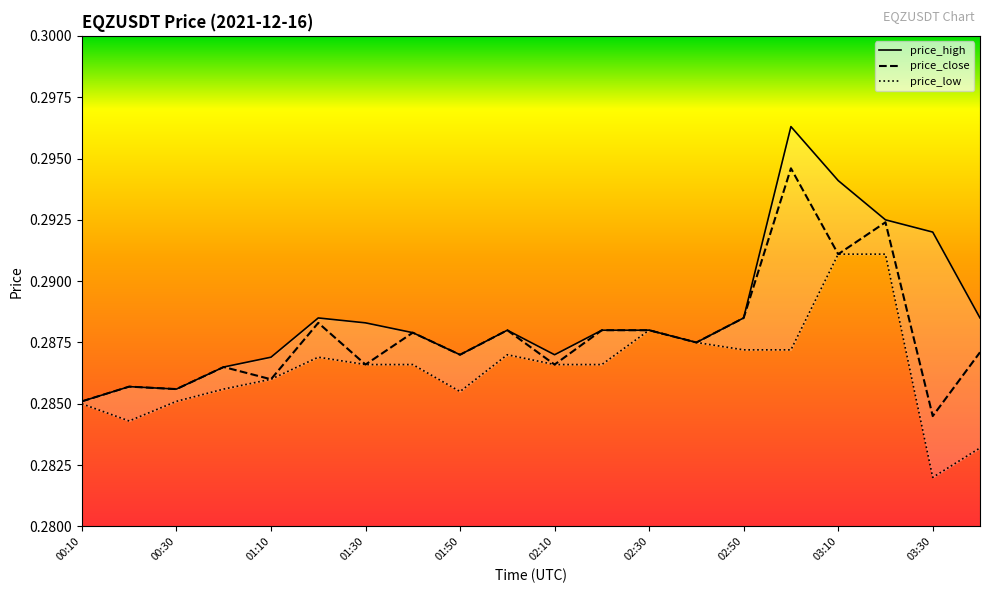

Reading left to right, what are all the values shown in this chart?

price_high: 00:10=0.3	00:20=0.3	00:30=0.3	01:00=0.3	01:10=0.3	01:20=0.3	01:30=0.3	01:40=0.3	01:50=0.3	02:00=0.3	02:10=0.3	02:20=0.3	02:30=0.3	02:40=0.3	02:50=0.3	03:00=0.3	03:10=0.3	03:20=0.3	03:30=0.3	03:40=0.3
price_close: 00:10=0.3	00:20=0.3	00:30=0.3	01:00=0.3	01:10=0.3	01:20=0.3	01:30=0.3	01:40=0.3	01:50=0.3	02:00=0.3	02:10=0.3	02:20=0.3	02:30=0.3	02:40=0.3	02:50=0.3	03:00=0.3	03:10=0.3	03:20=0.3	03:30=0.3	03:40=0.3
price_low: 00:10=0.3	00:20=0.3	00:30=0.3	01:00=0.3	01:10=0.3	01:20=0.3	01:30=0.3	01:40=0.3	01:50=0.3	02:00=0.3	02:10=0.3	02:20=0.3	02:30=0.3	02:40=0.3	02:50=0.3	03:00=0.3	03:10=0.3	03:20=0.3	03:30=0.3	03:40=0.3